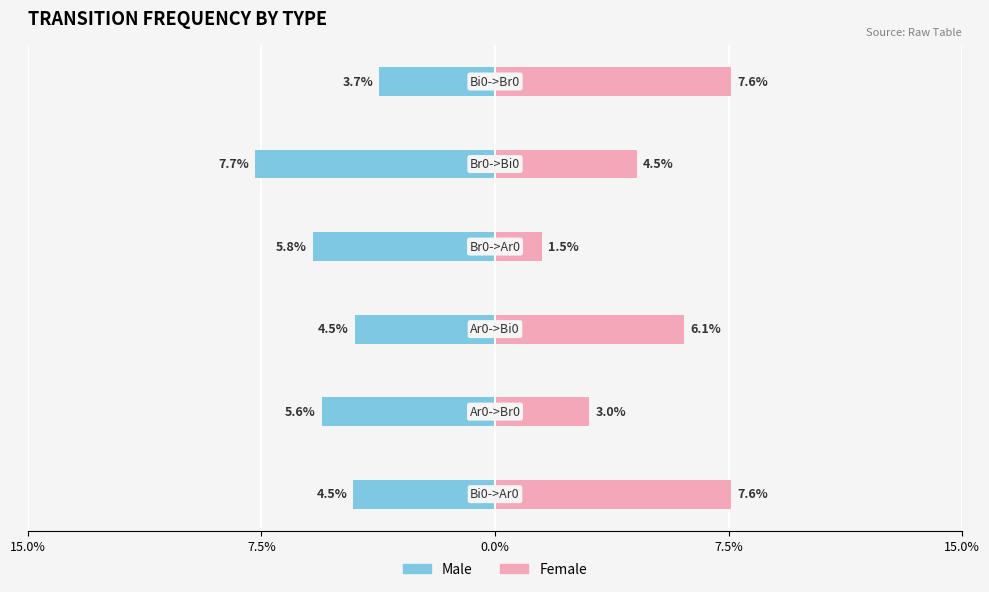

What is the average value of the Male series?

-5.3